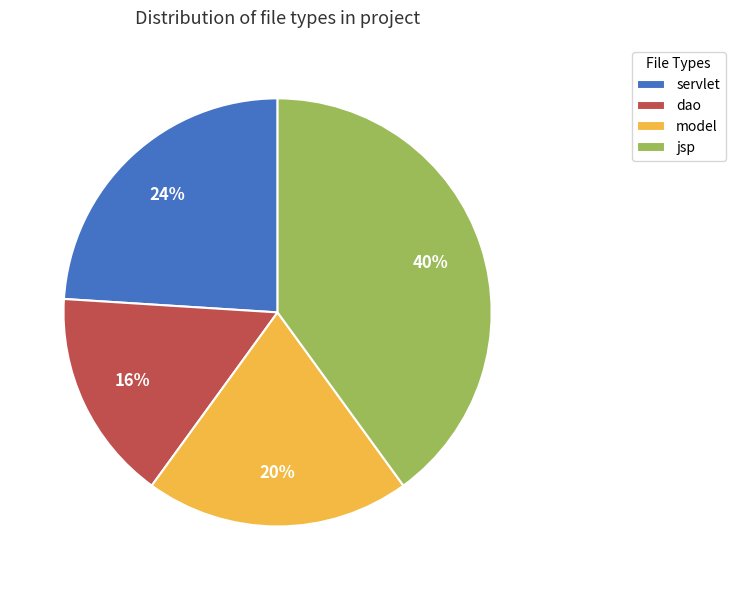

Approximately how many times larger is the value at jsp compared to servlet?

1.7